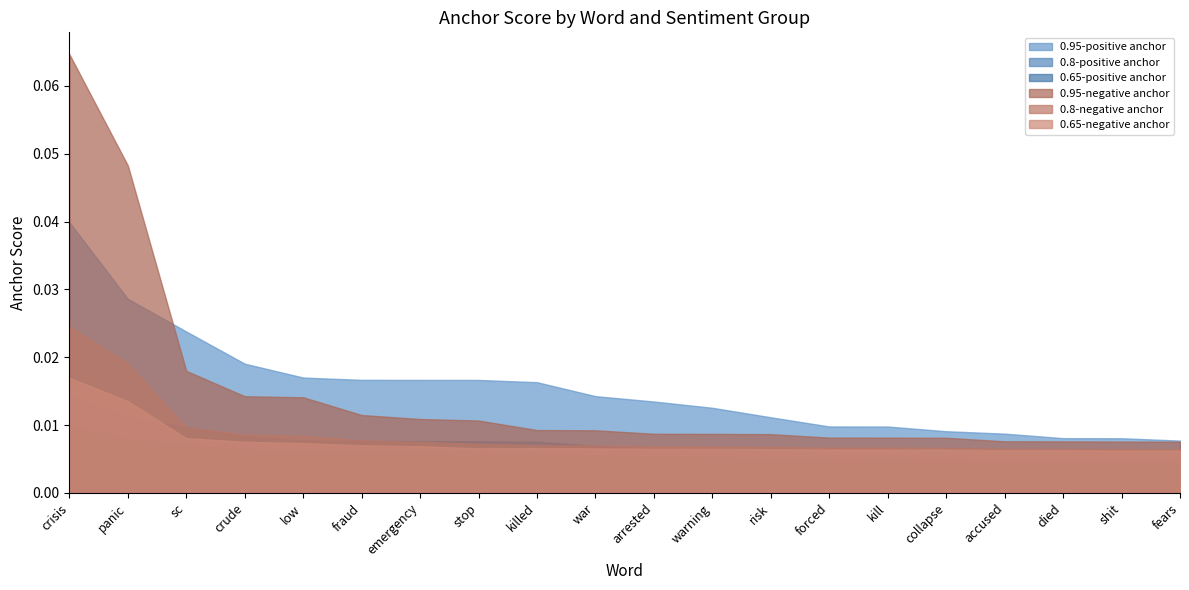

Is it true that 0.95-positive anchor equals 0.0 at crisis?

True